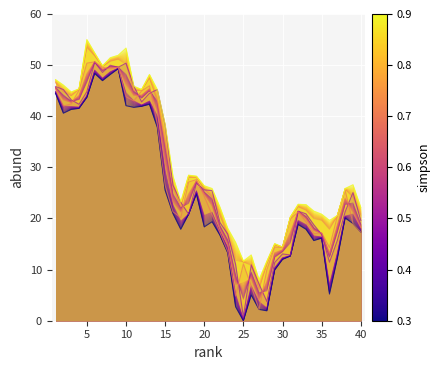

The Low series shows 60.1 at 13. True or false?

False